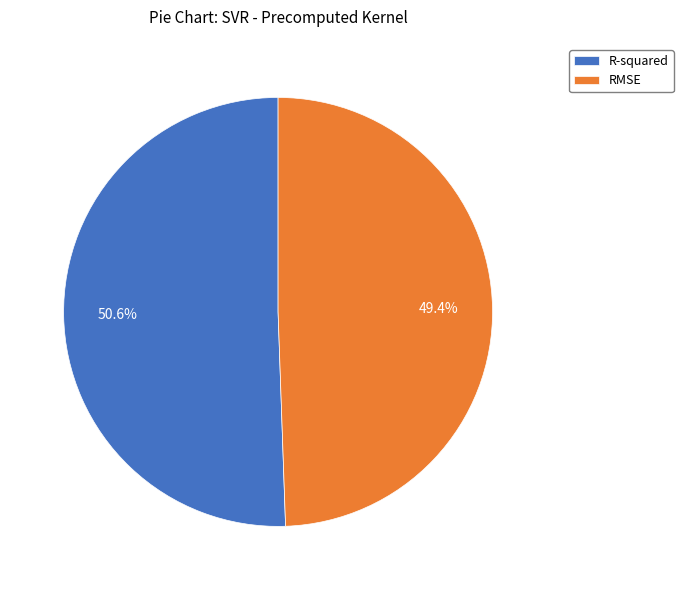

Which category has the smallest portion of the pie?

RMSE